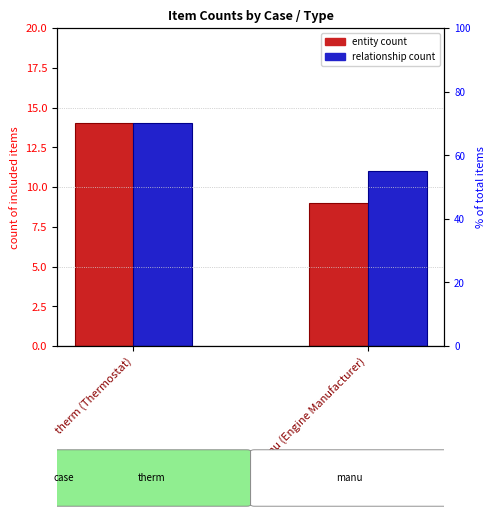

How many series are shown in this chart?

2